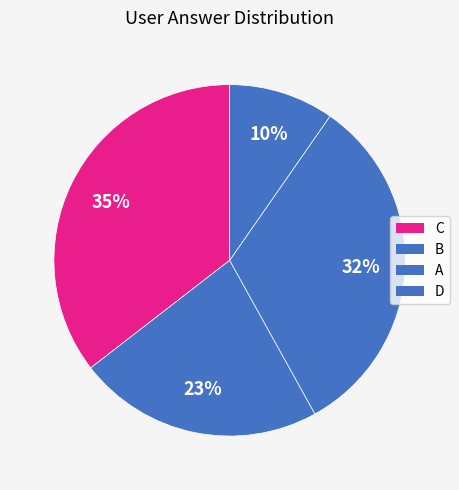

To the nearest percent, what is the average slice percentage?

25%